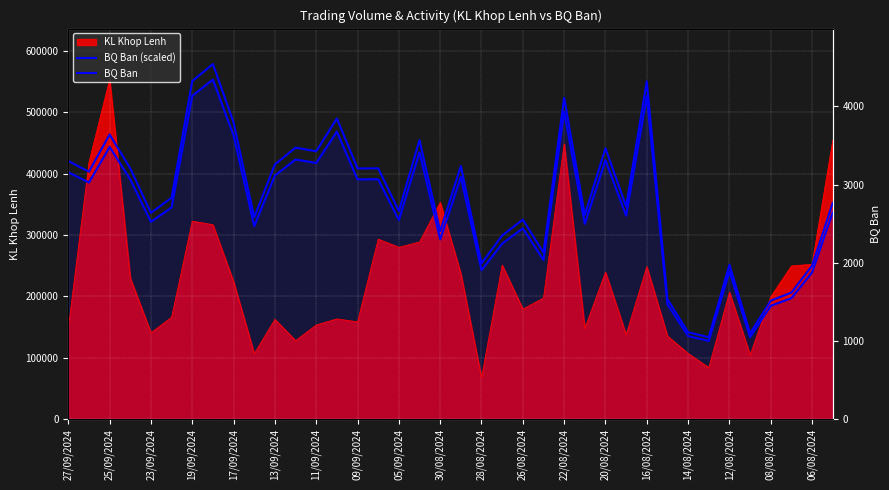

Is the value of BQ Ban (scaled) at 23 greater than the value of BQ Ban at 05/09/2024?

Yes